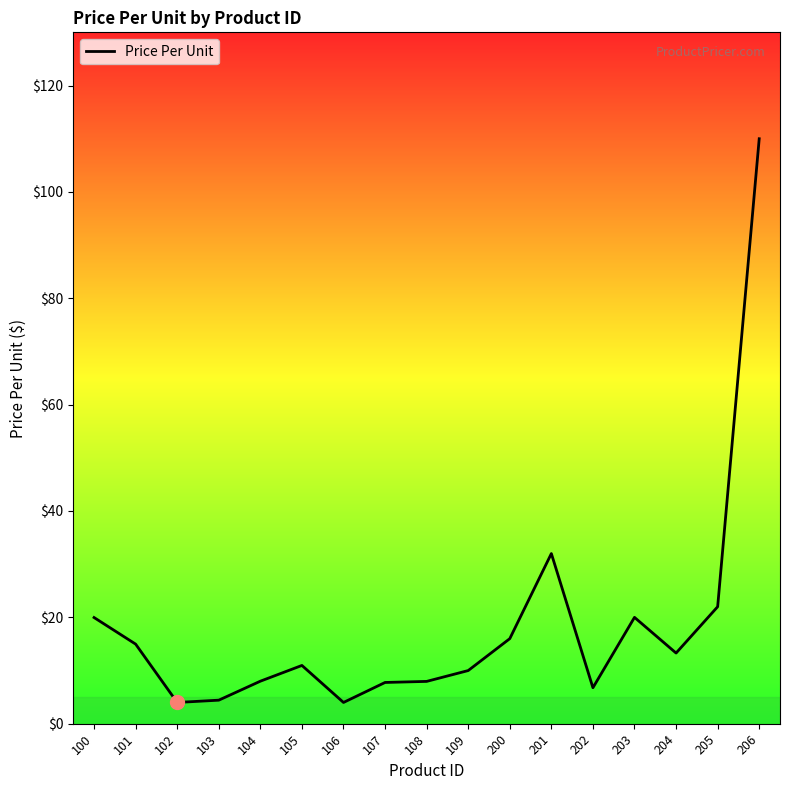

The chart shows a value of 2.6 at 202. True or false?

False